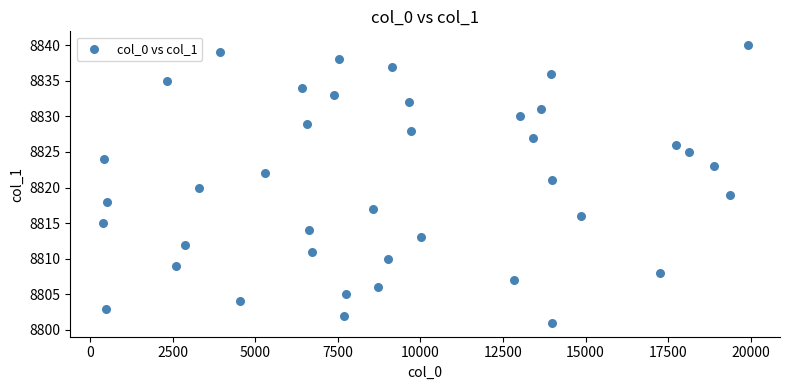

What is the range of Y values (max minus min)?

39